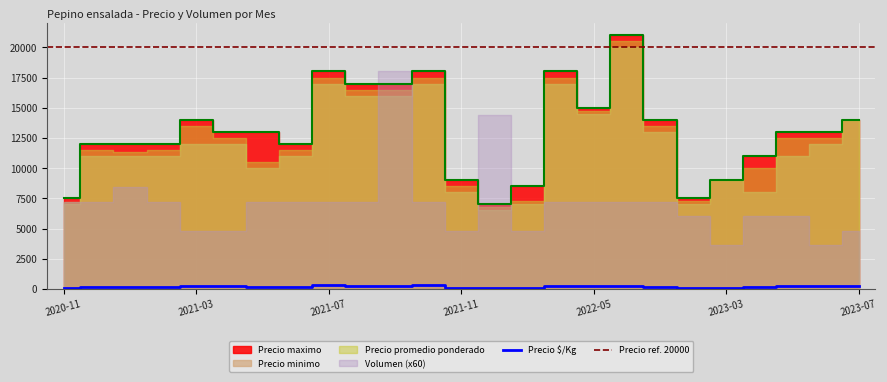

Is the value of Precio maximo at 2020-11 greater than the value of Precio promedio ponderado at 2022-12?

No